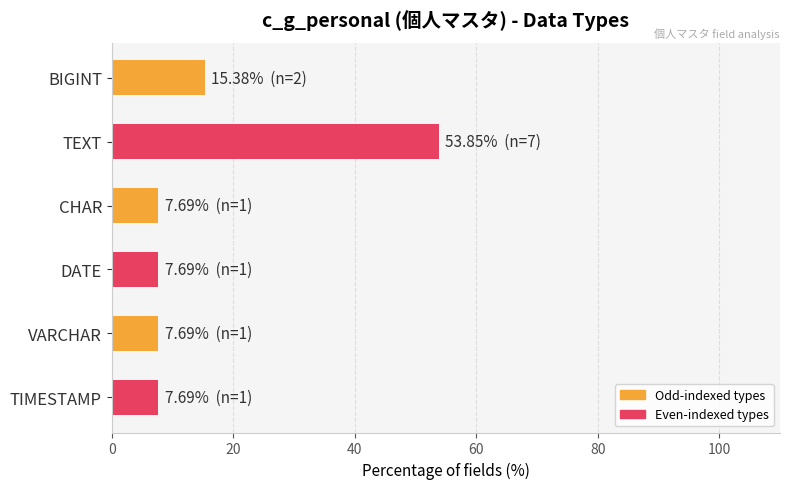

Is it true that the value at TIMESTAMP is 7.7?

True